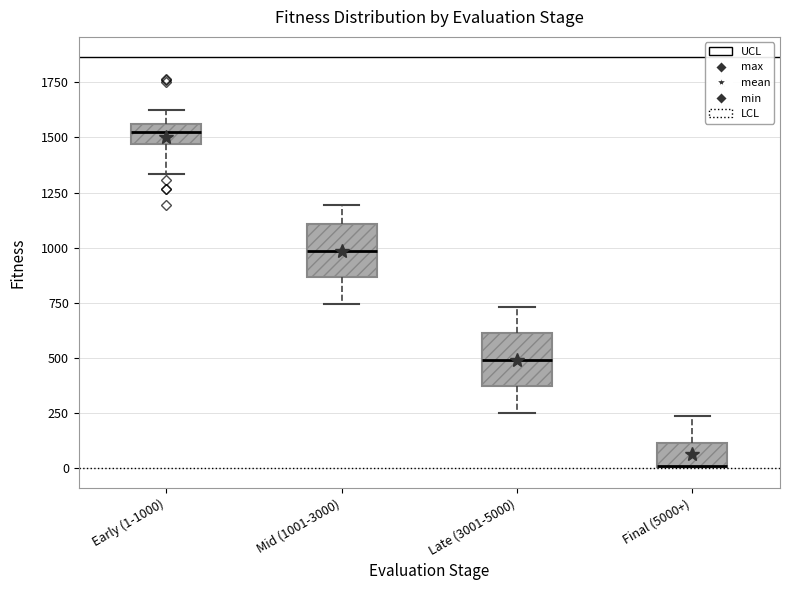

Where does the upper whisker of the box for Final (5000+) end on the y-axis? The values are not printed on the chart, so give them approximately, as read against the axis.

250